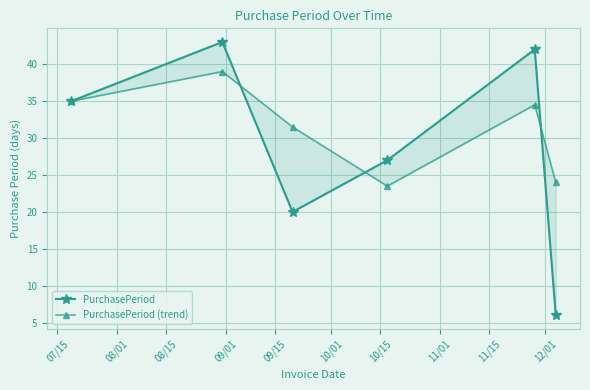

At which label does PurchasePeriod (trend) first exceed 34?

07/15